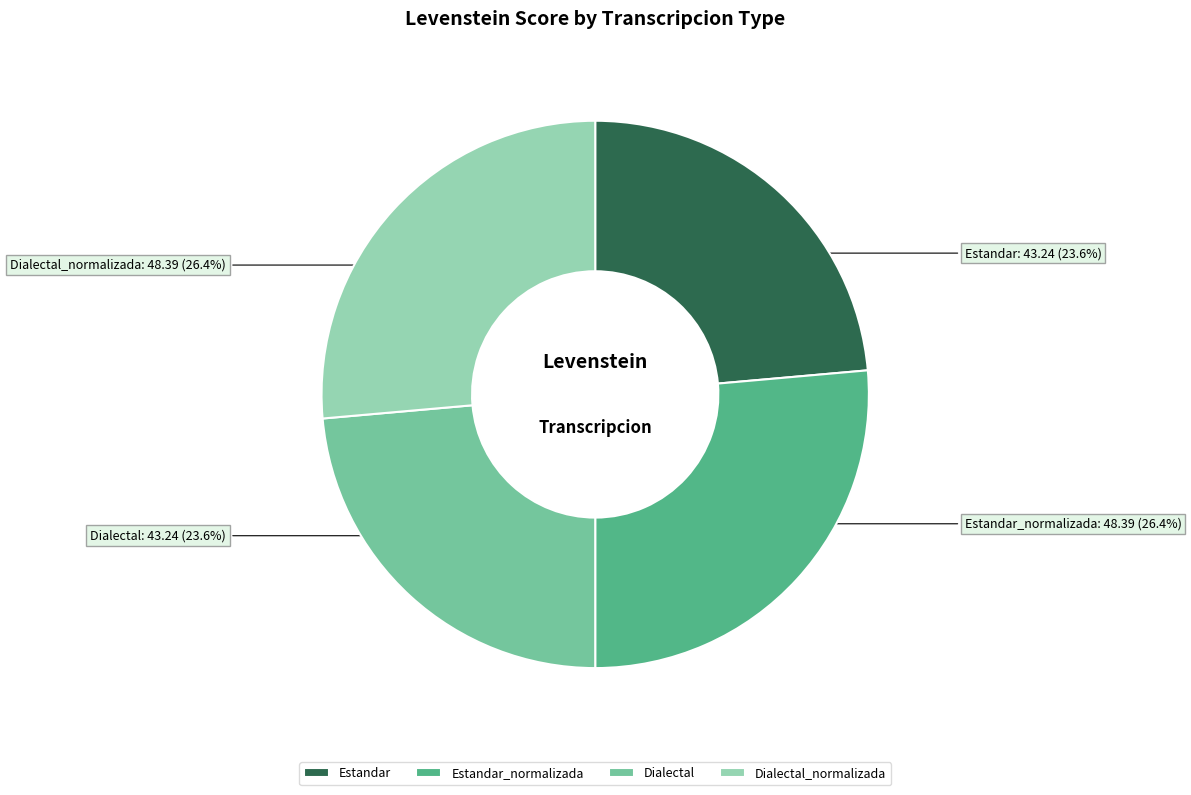

To the nearest percent, what is the average slice percentage?

25%